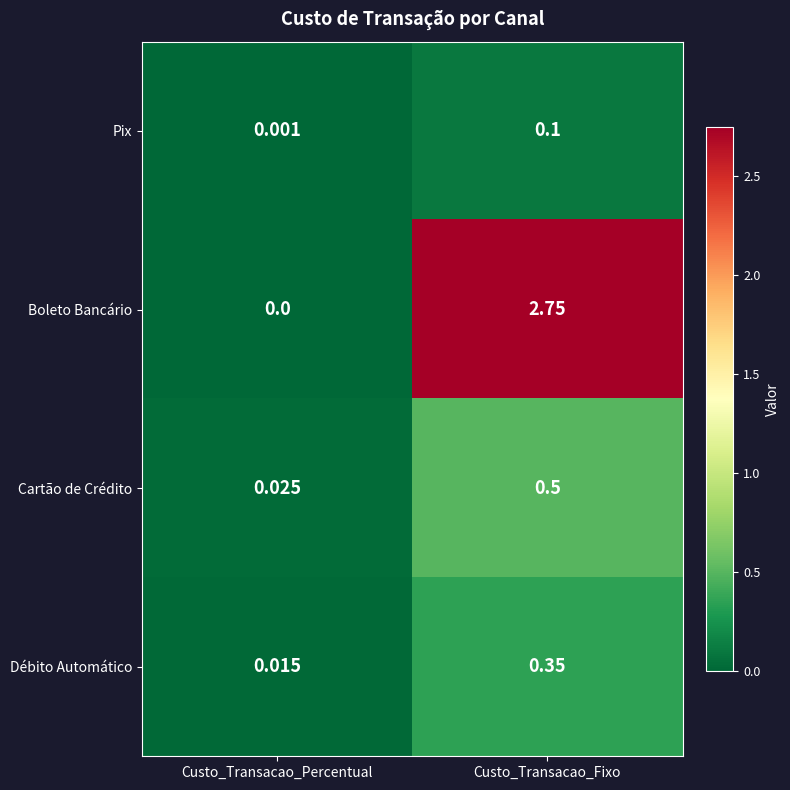

Is the value of Débito Automático at Custo_Transacao_Fixo greater than the value of Boleto Bancário at Custo_Transacao_Fixo?

No